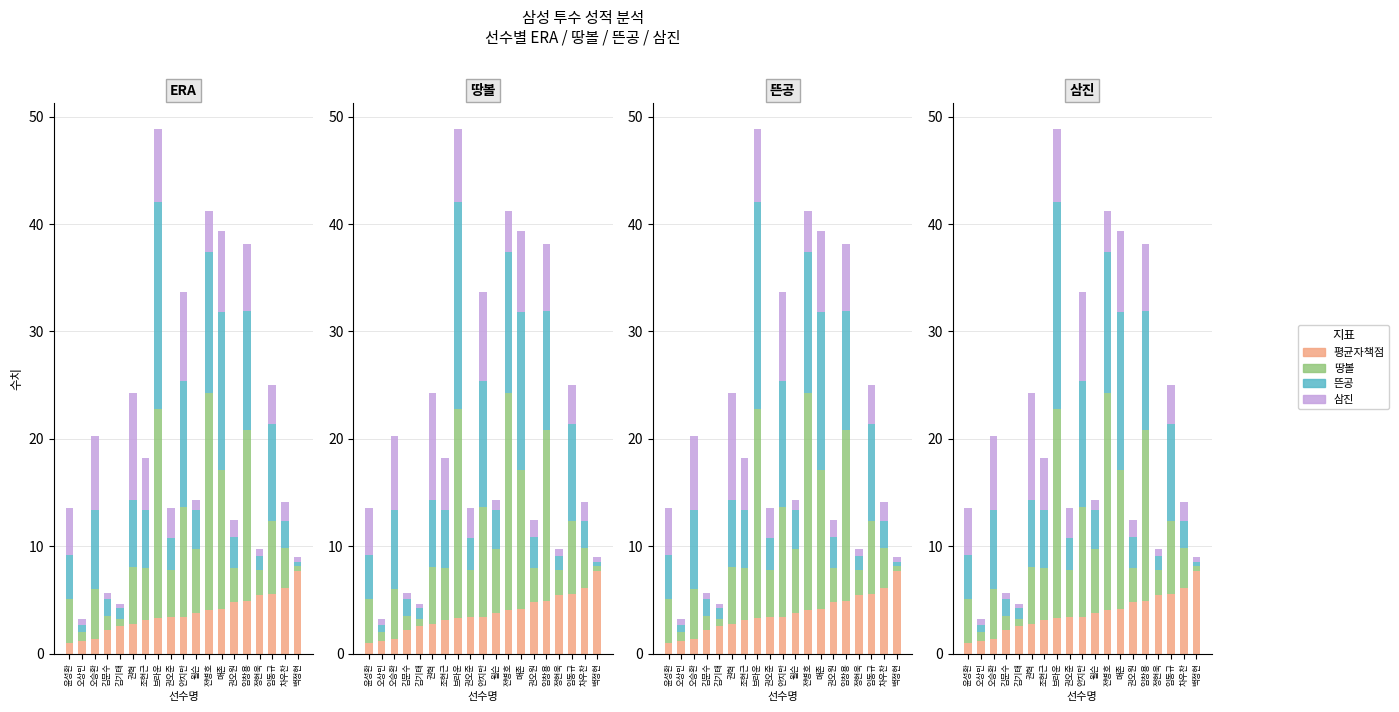

List the labels in order of 뜬공 value, smallest first.

백정현, 오상민, 김기태, 정현욱, 김문수, 차우찬, 권오원, 권오준, 윌슨, 윤성환, 조현근, 권혁, 오승환, 임동규, 임창용, 안지만, 전병호, 매존, 브라운